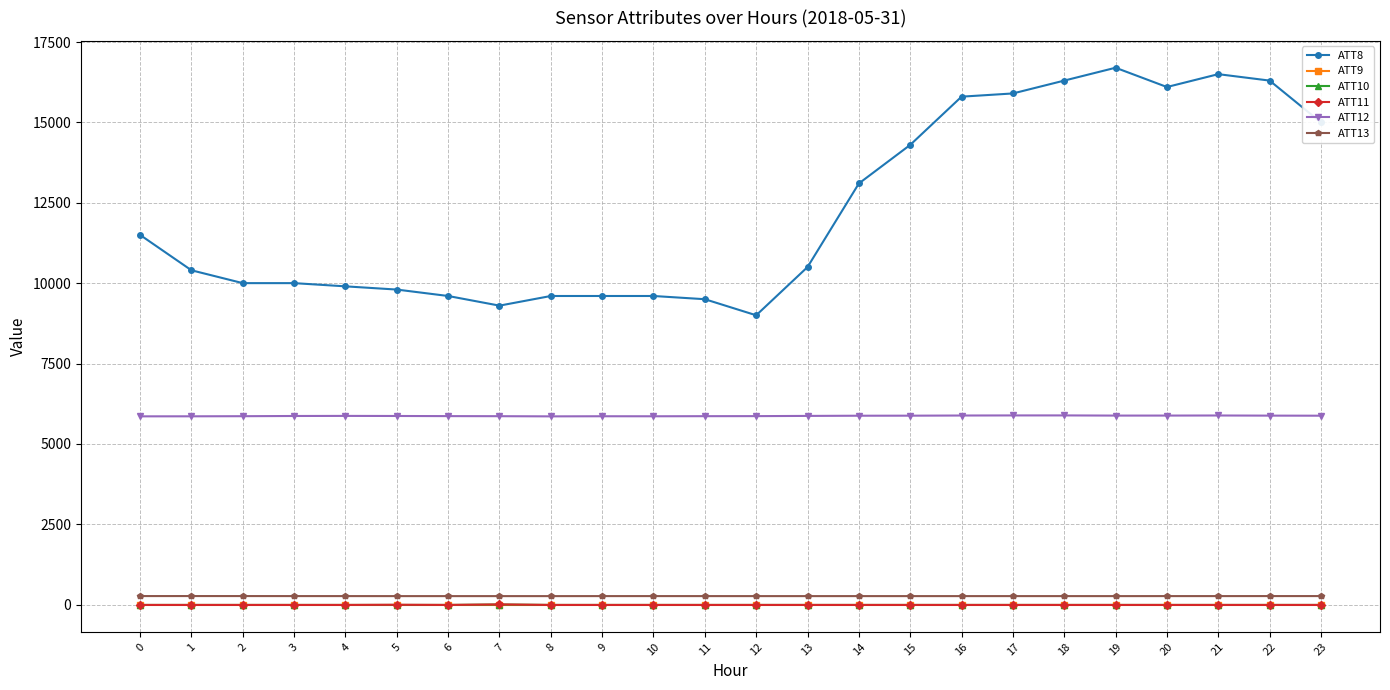

Is the value of ATT11 at 7 greater than the value of ATT8 at 0?

No